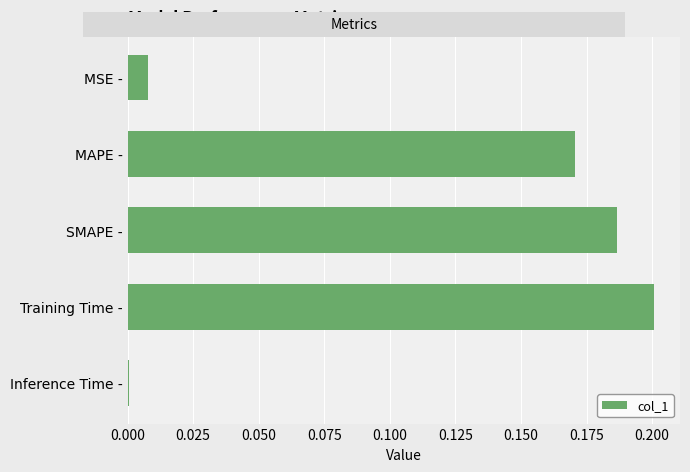

How many data points does each series have?

5